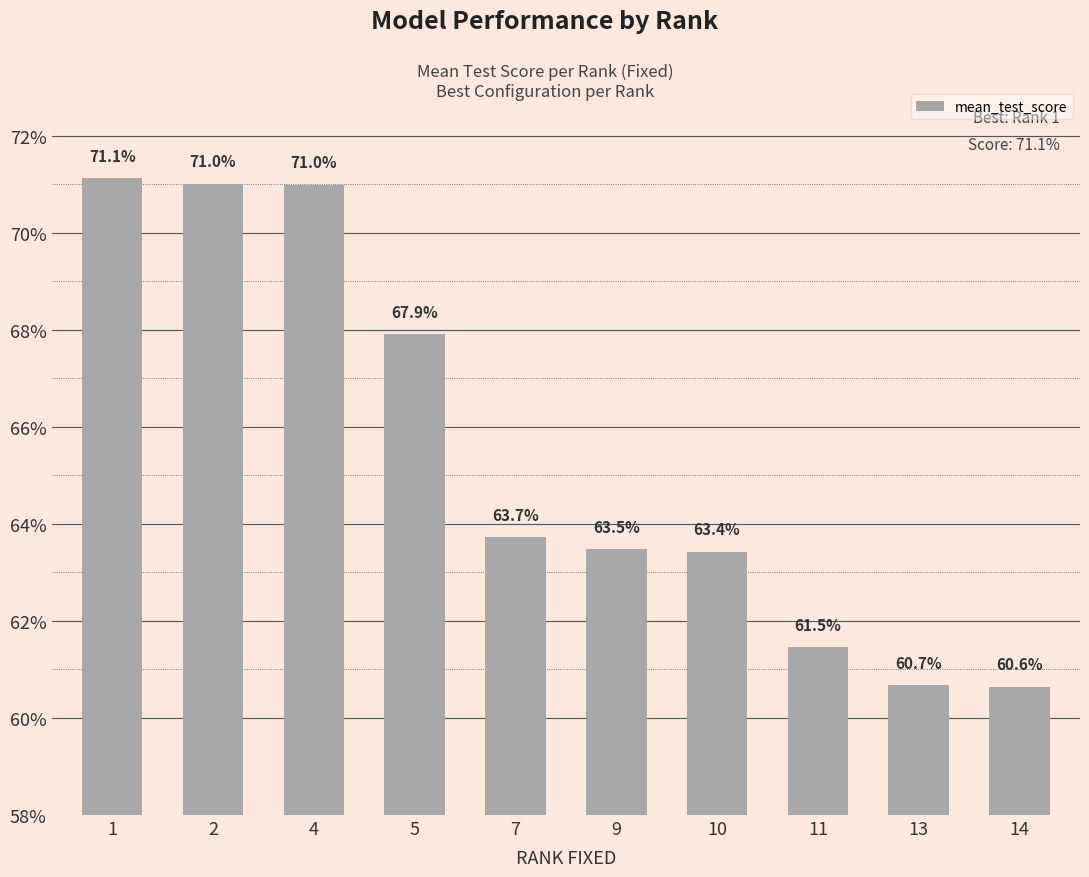

True or false: the data shows 0.6 at 11.

True